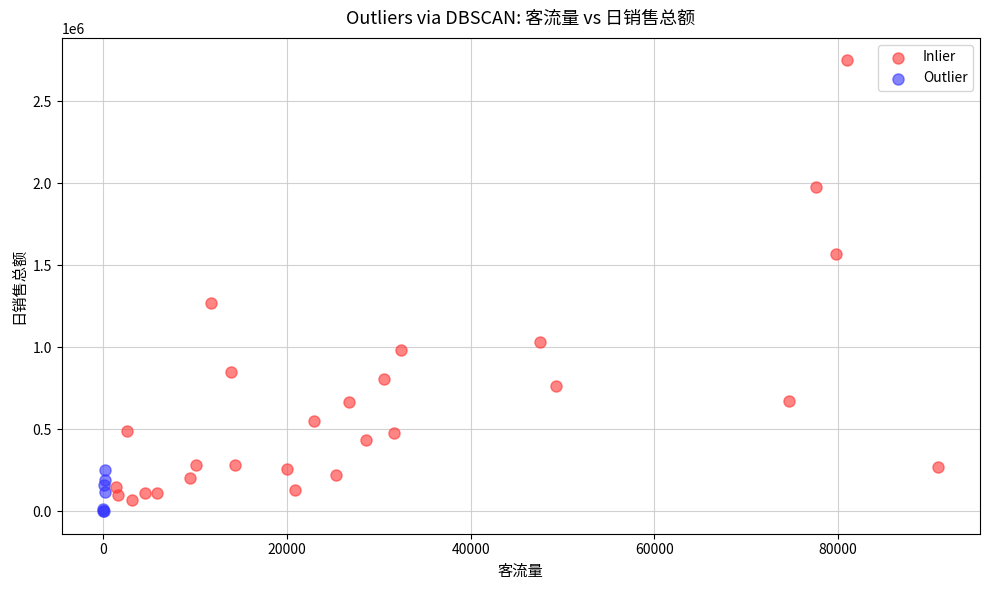

Which series contains the lowest Y value?

Outlier